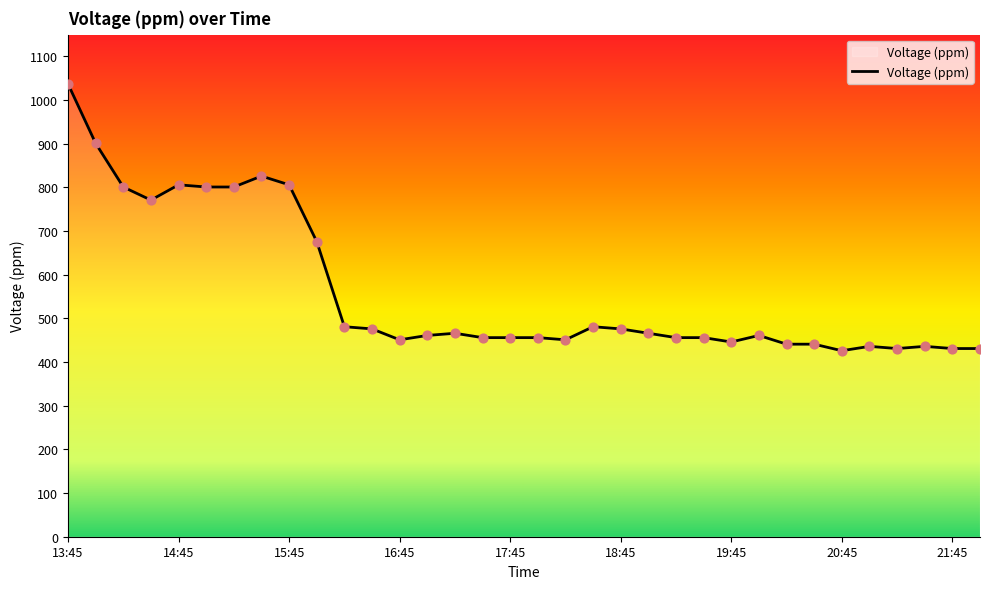

What is the greatest value displayed?

1037